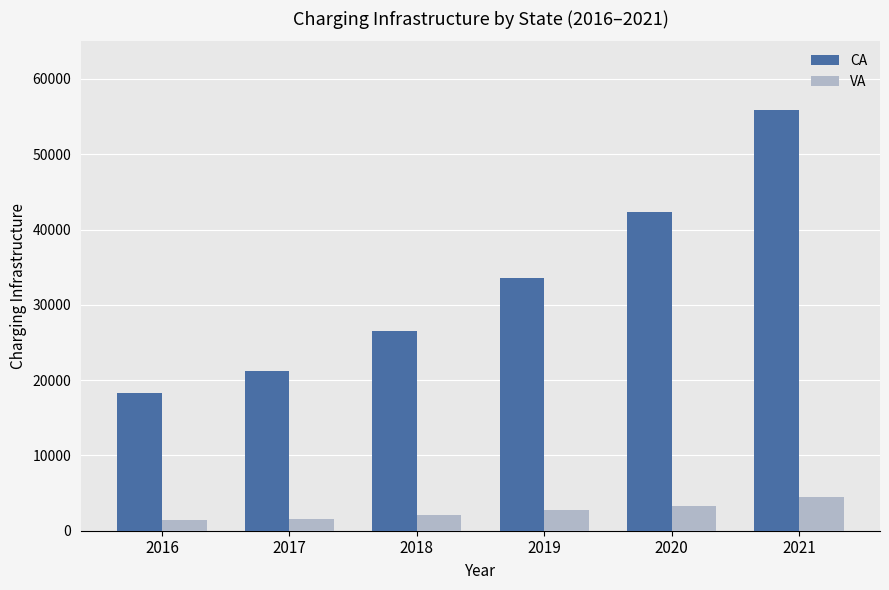

At 2017, list the series in order from largest to smallest.

CA, VA